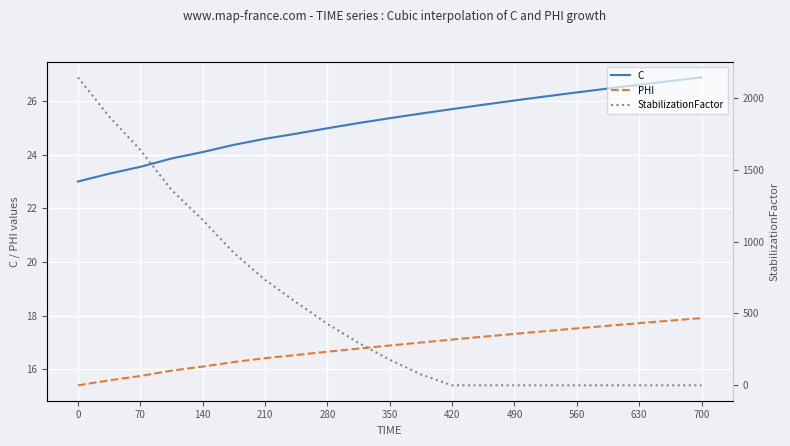

True or false: StabilizationFactor and C intersect in this chart.

True